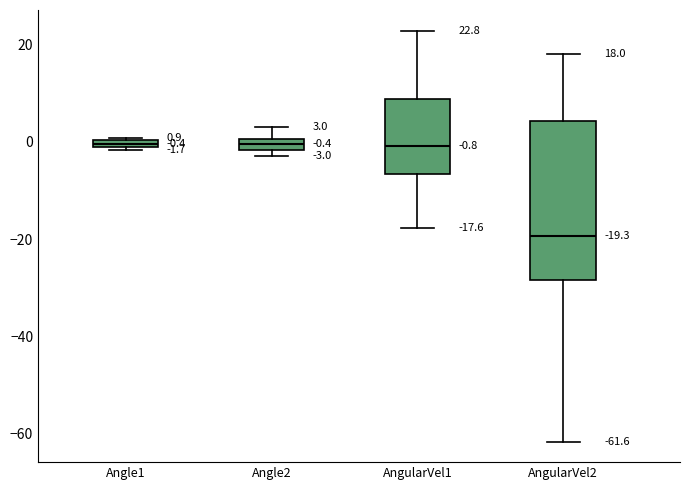

Which box's median line is the lowest?

AngularVel2